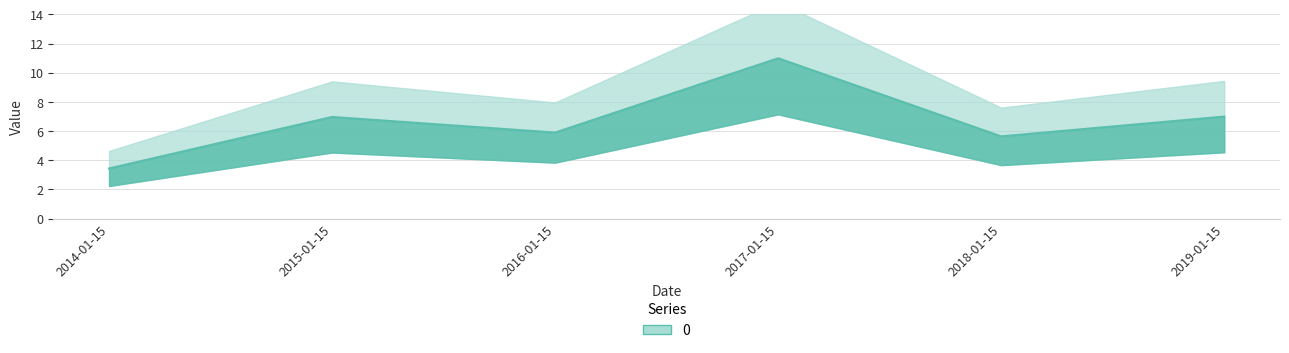

What is the difference between the second highest and minimum values?

3.6